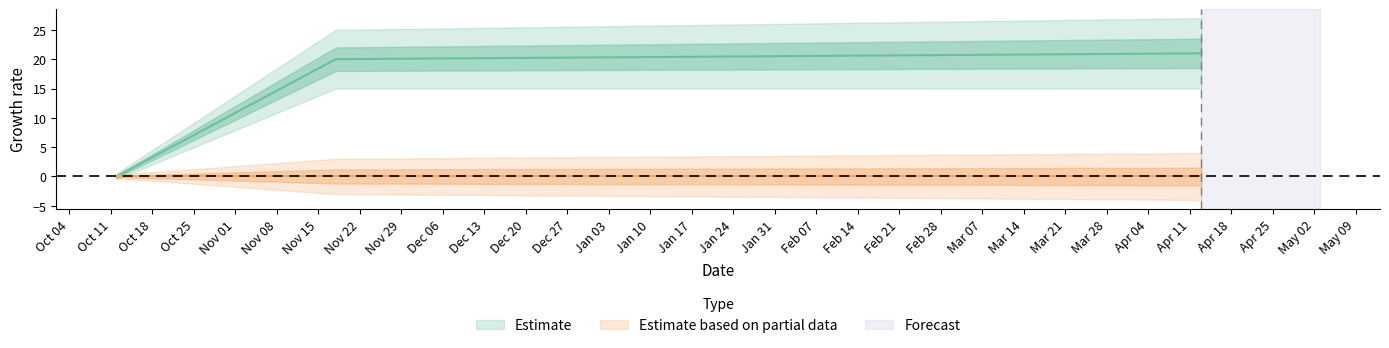

What is the value of the 3rd point from the left?

21